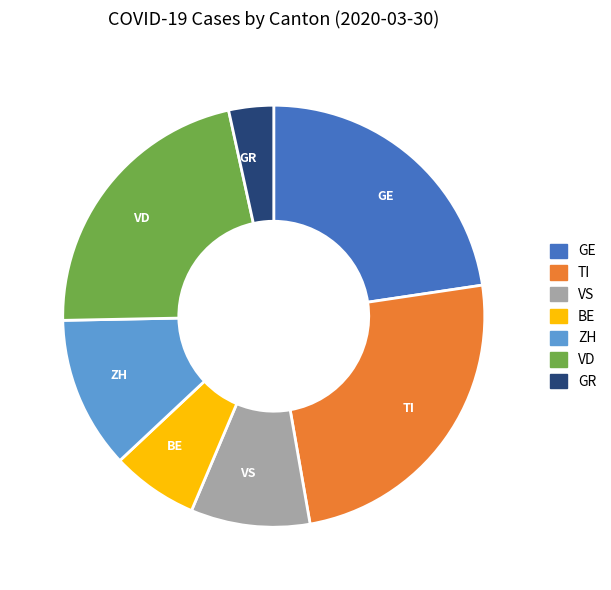

Between BE and VS, which is larger?

VS